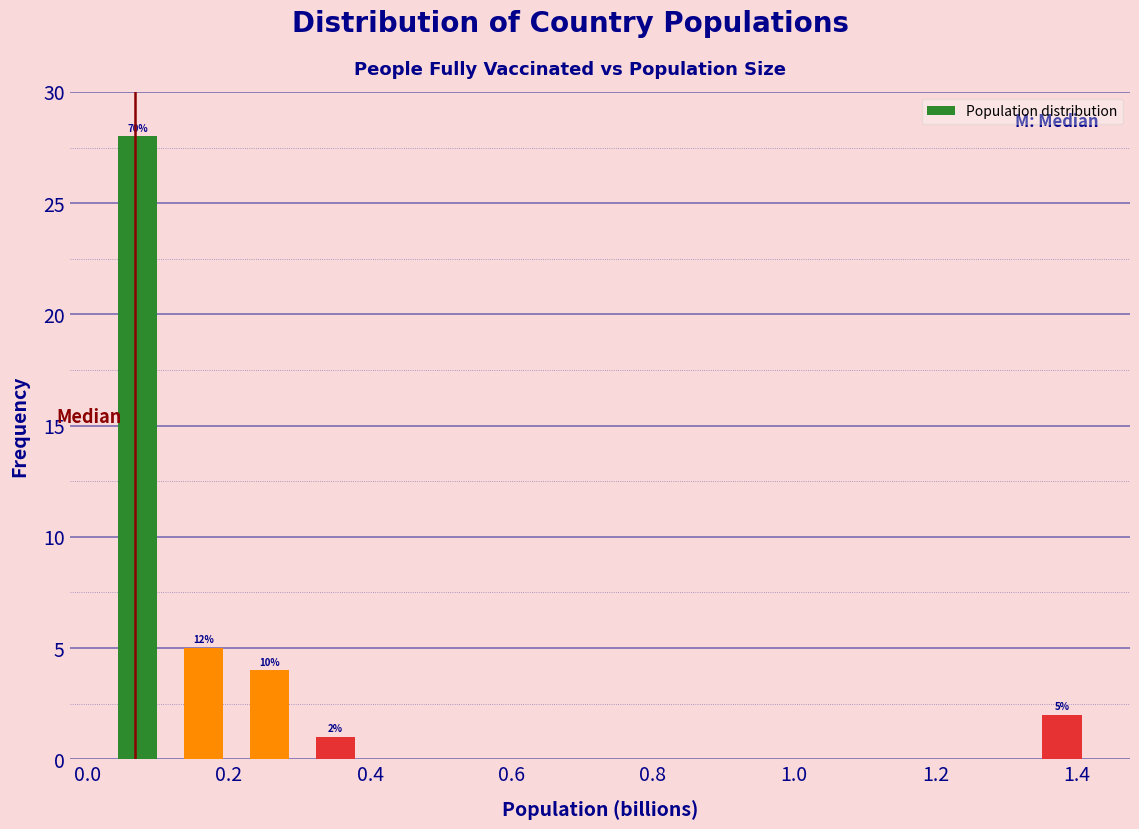

Which range on the x-axis has the tallest bar?

0.02 to 0.12